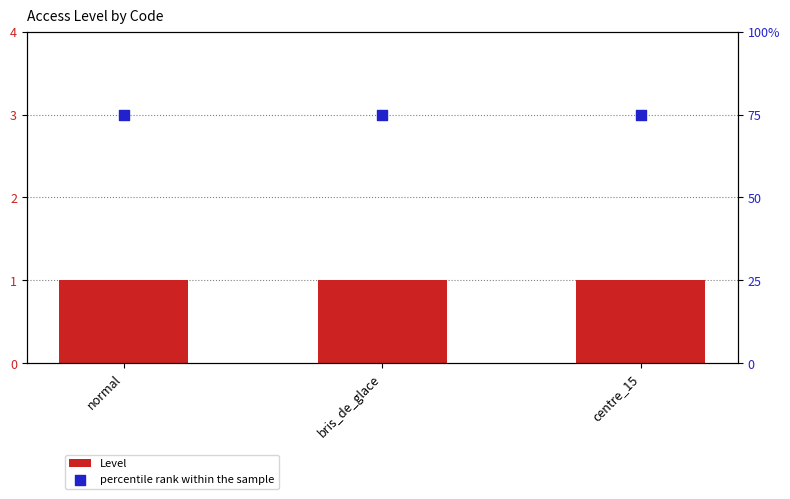

Which series reaches the maximum Y coordinate?

percentile rank within the sample